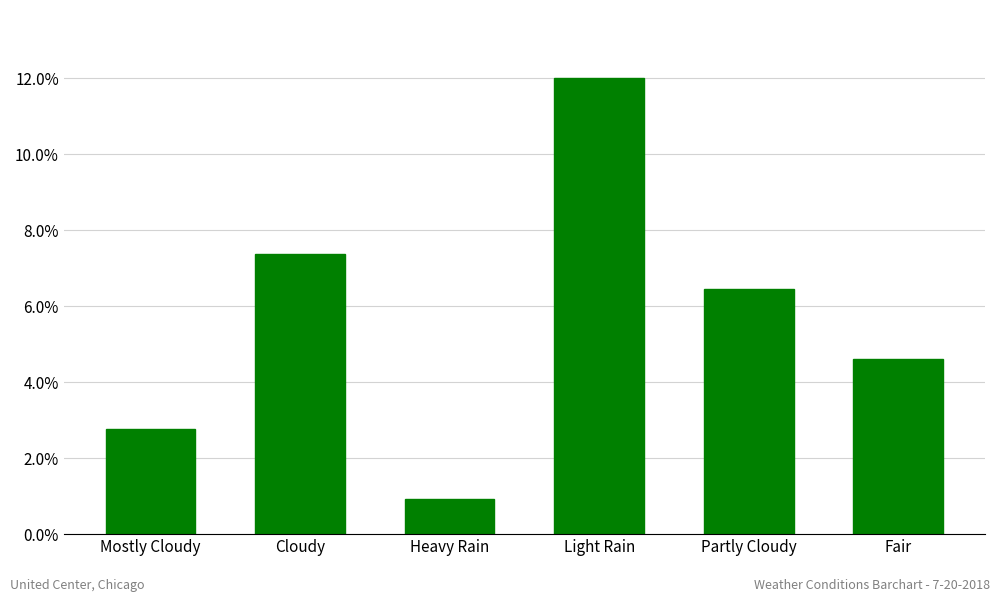

Does the chart contain any negative values?

No